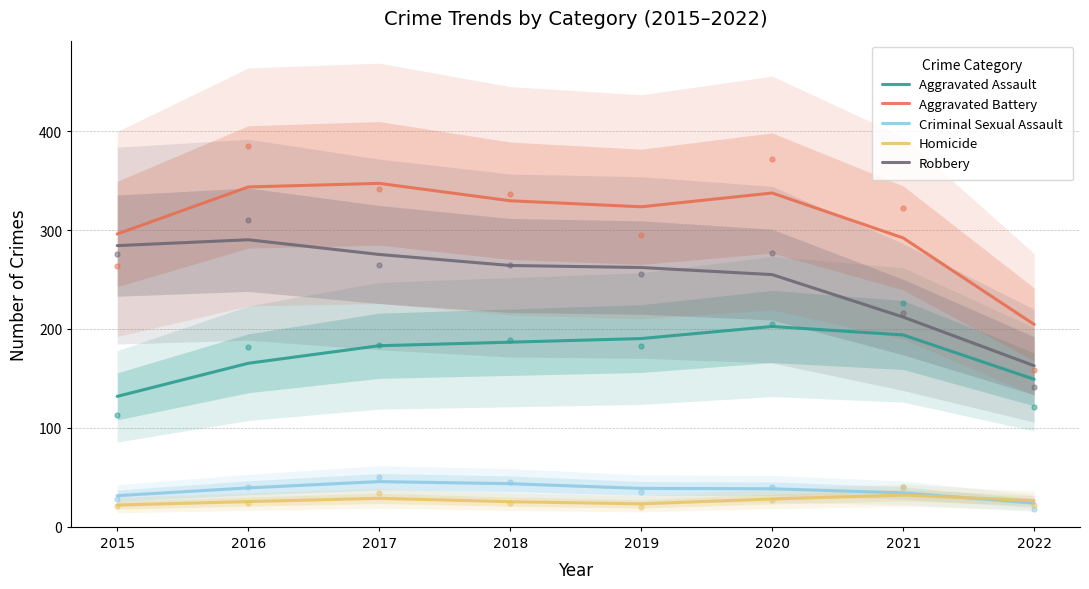

True or false: Aggravated Assault and Robbery intersect in this chart.

False